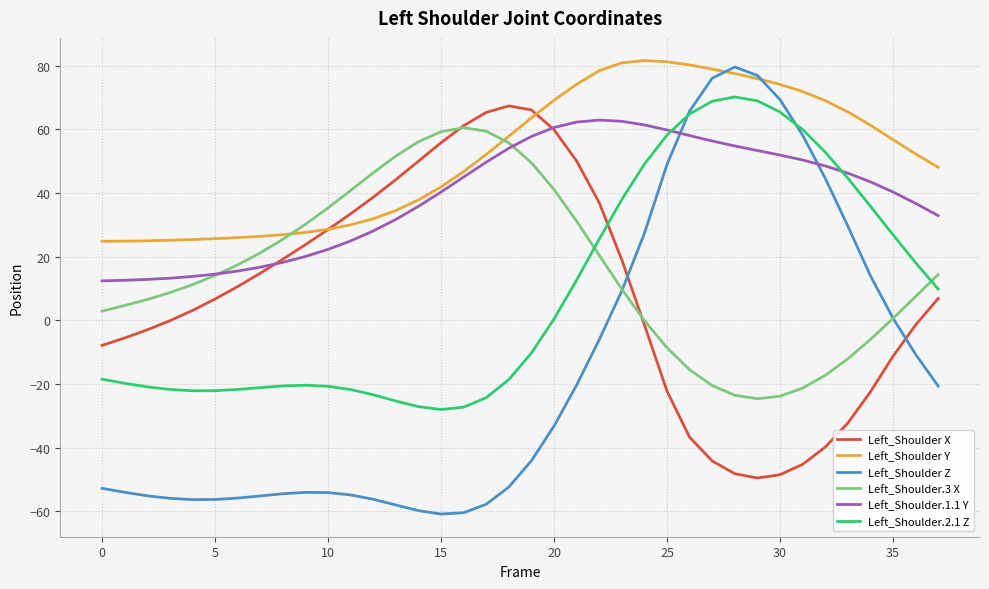

Which series has the largest range (max minus min)?

Left_Shoulder Z